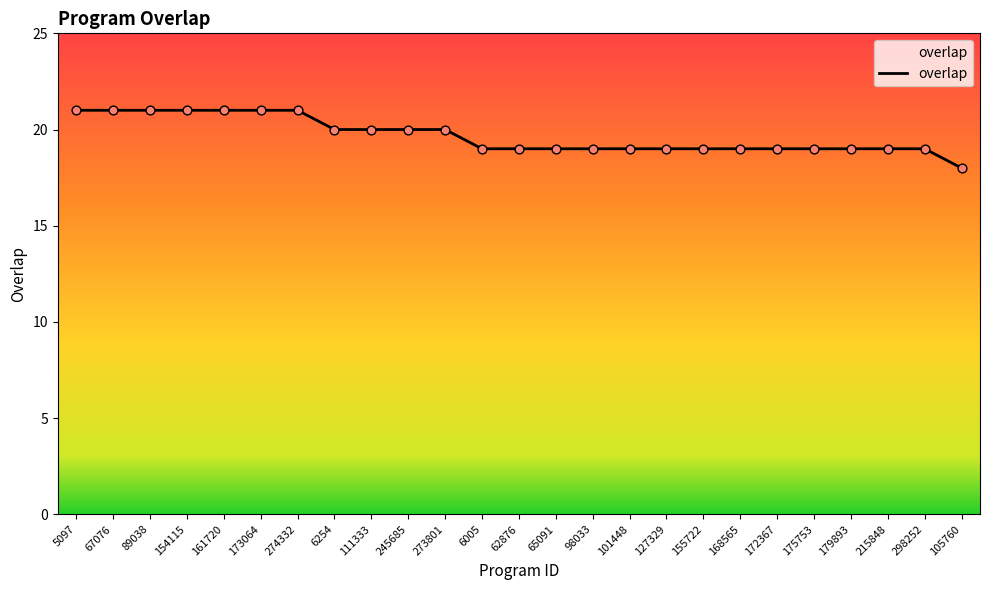

Which has a higher value, 105760 or 173064?

173064